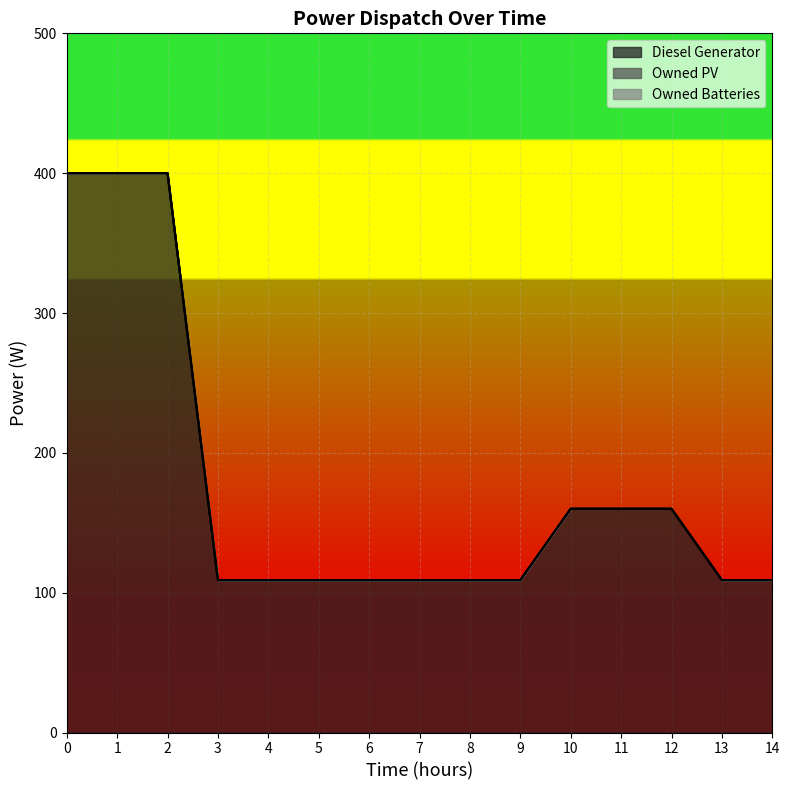

True or false: Owned PV has more than 2 interior local peaks.

False